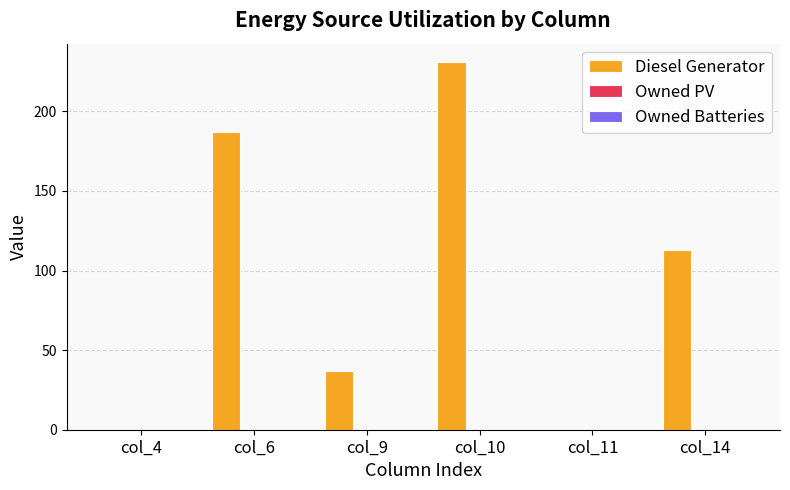

The value at col_10 is 231. True or false?

True